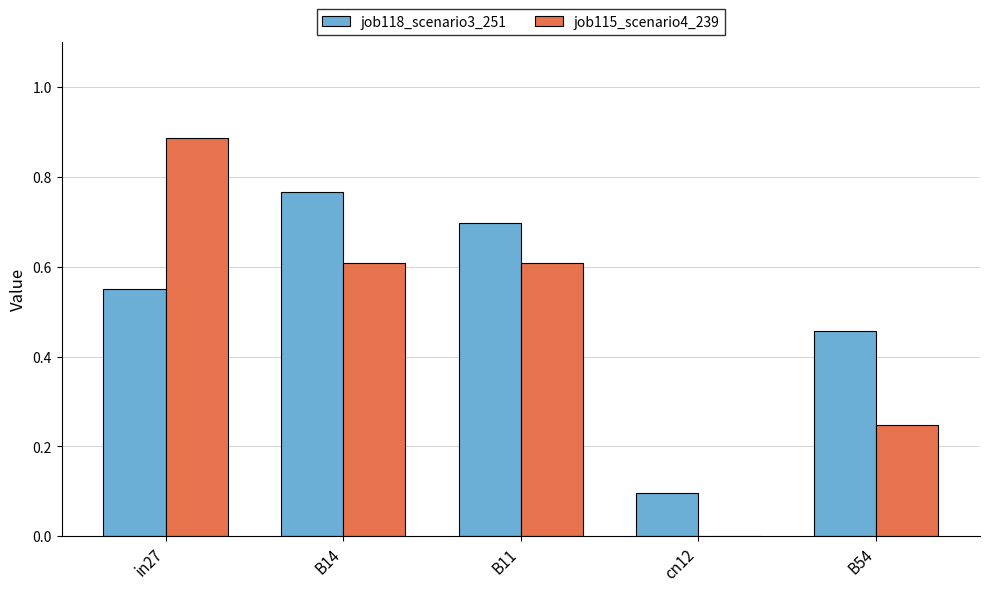

How many values in job115_scenario4_239 are above zero?

4